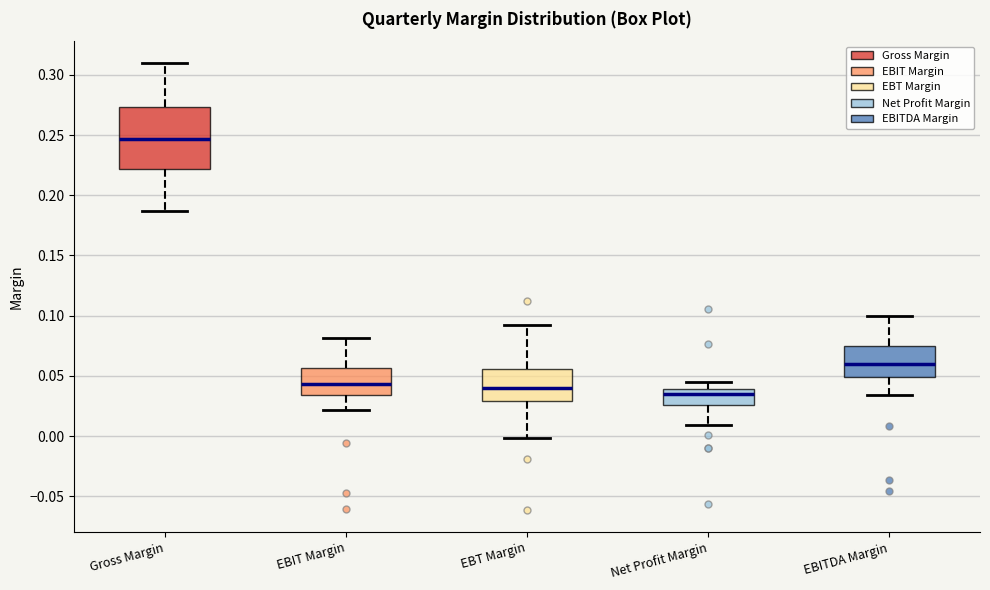

Where does the lower whisker of the box for EBT Margin end on the y-axis? The values are not printed on the chart, so give them approximately, as read against the axis.

0.000